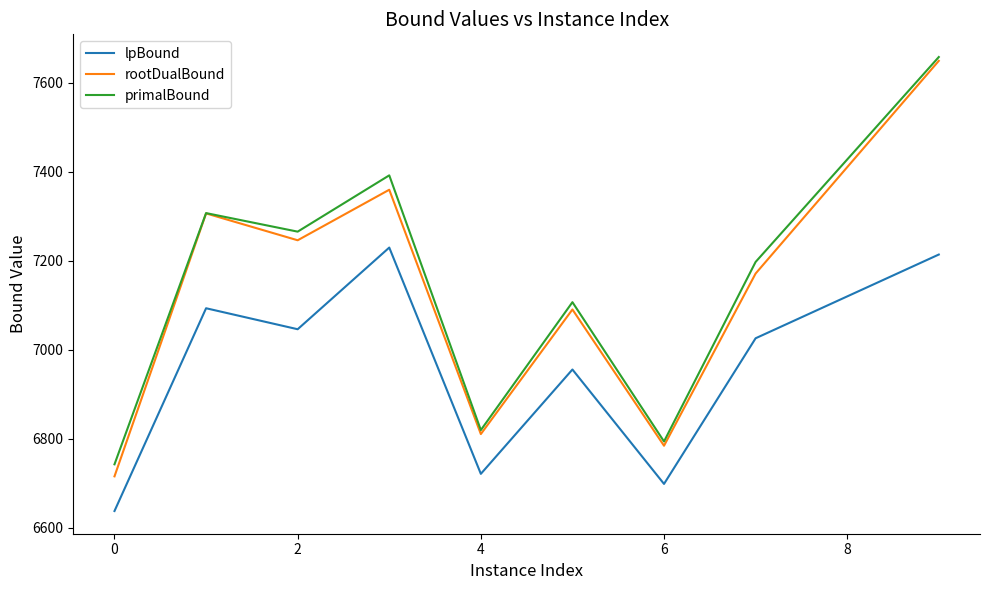

What is the maximum value for primalBound?

7657.9